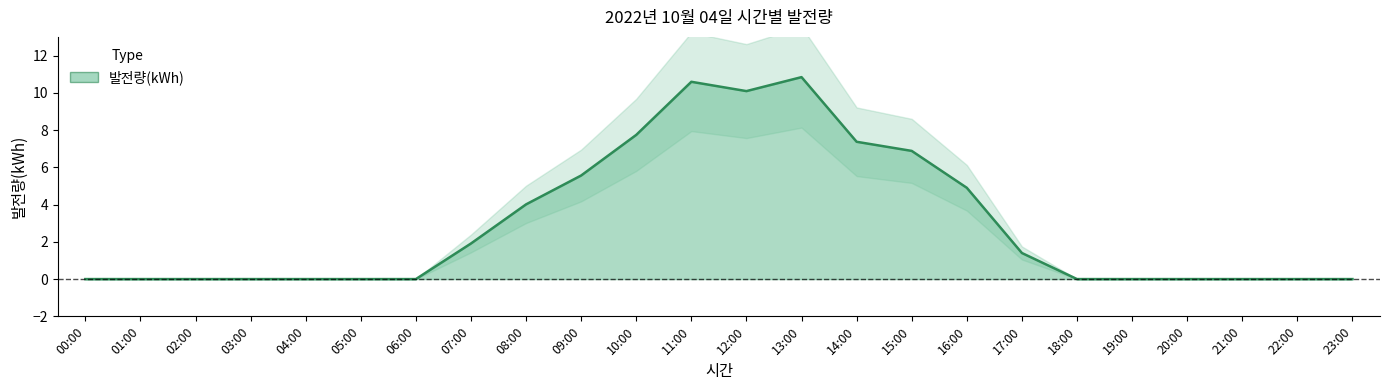

What is the difference between the second highest and minimum values?

10.6